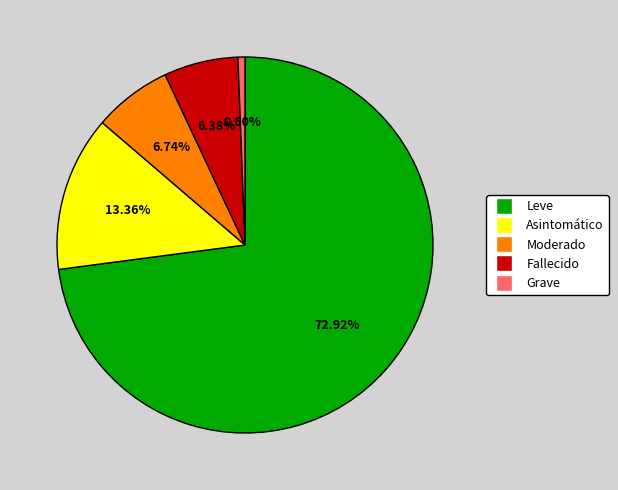

The Asintomático slice represents 13% of the pie. True or false?

True